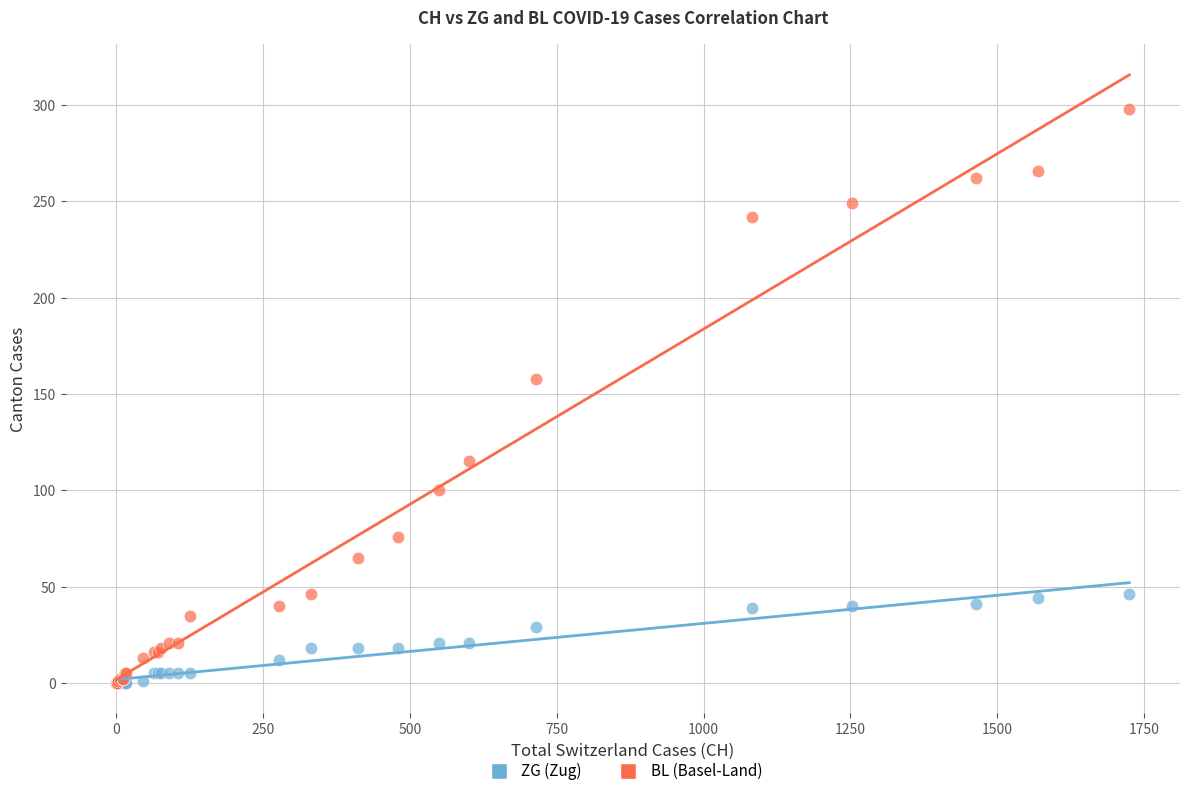

Across all series, what Y value is closest to 149?

158